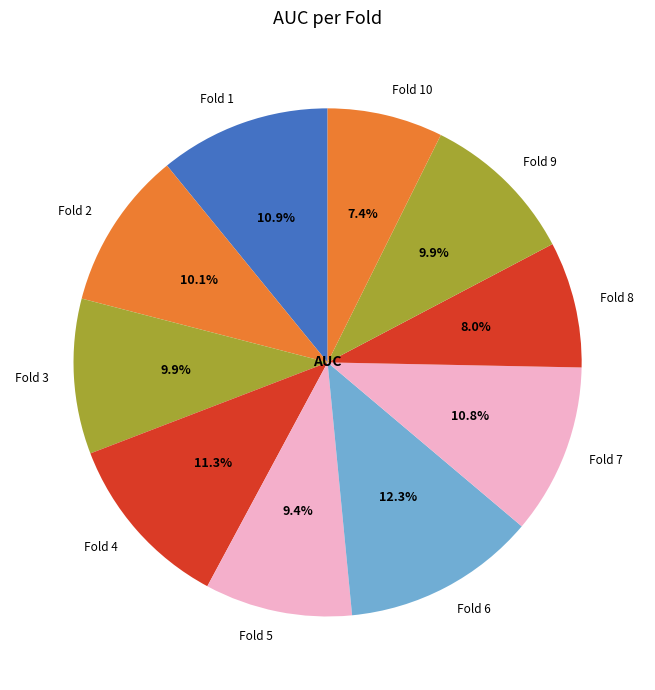

Is there any slice that represents more than half of the pie?

No